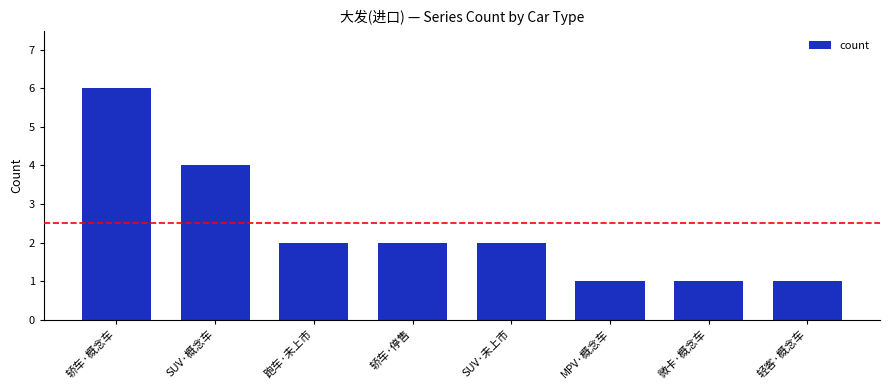

What is the smallest value displayed?

1